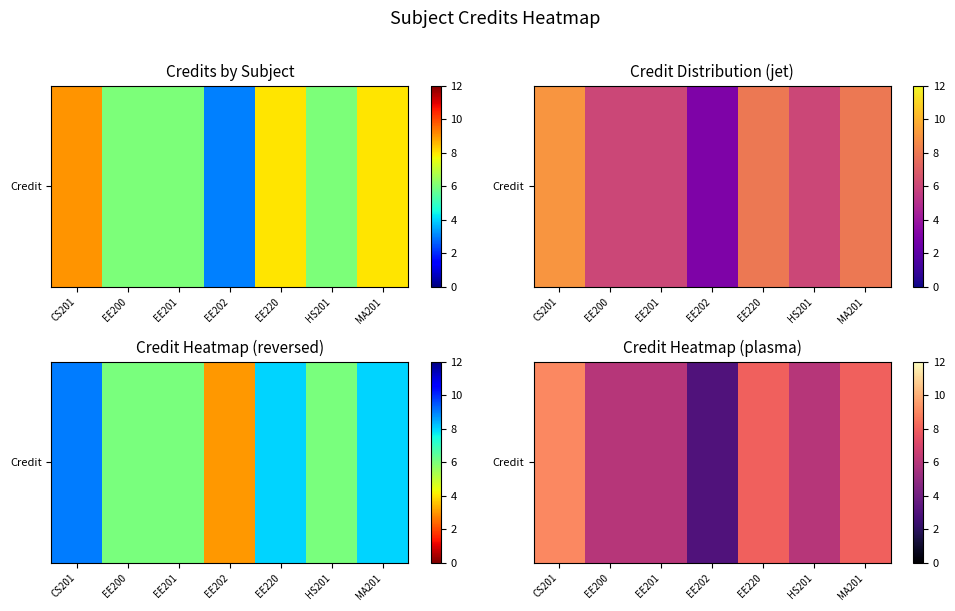

At which category does the chart reach its peak across all series?

CS201